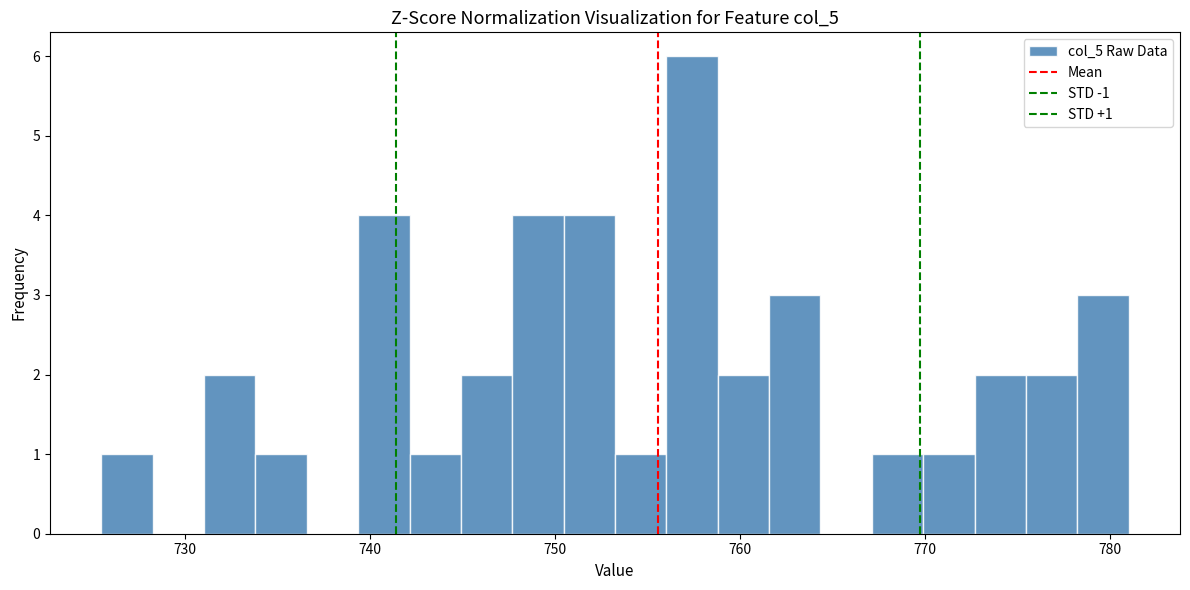

Read against the x-axis, roughly where is the centre of the tallest bar?

757